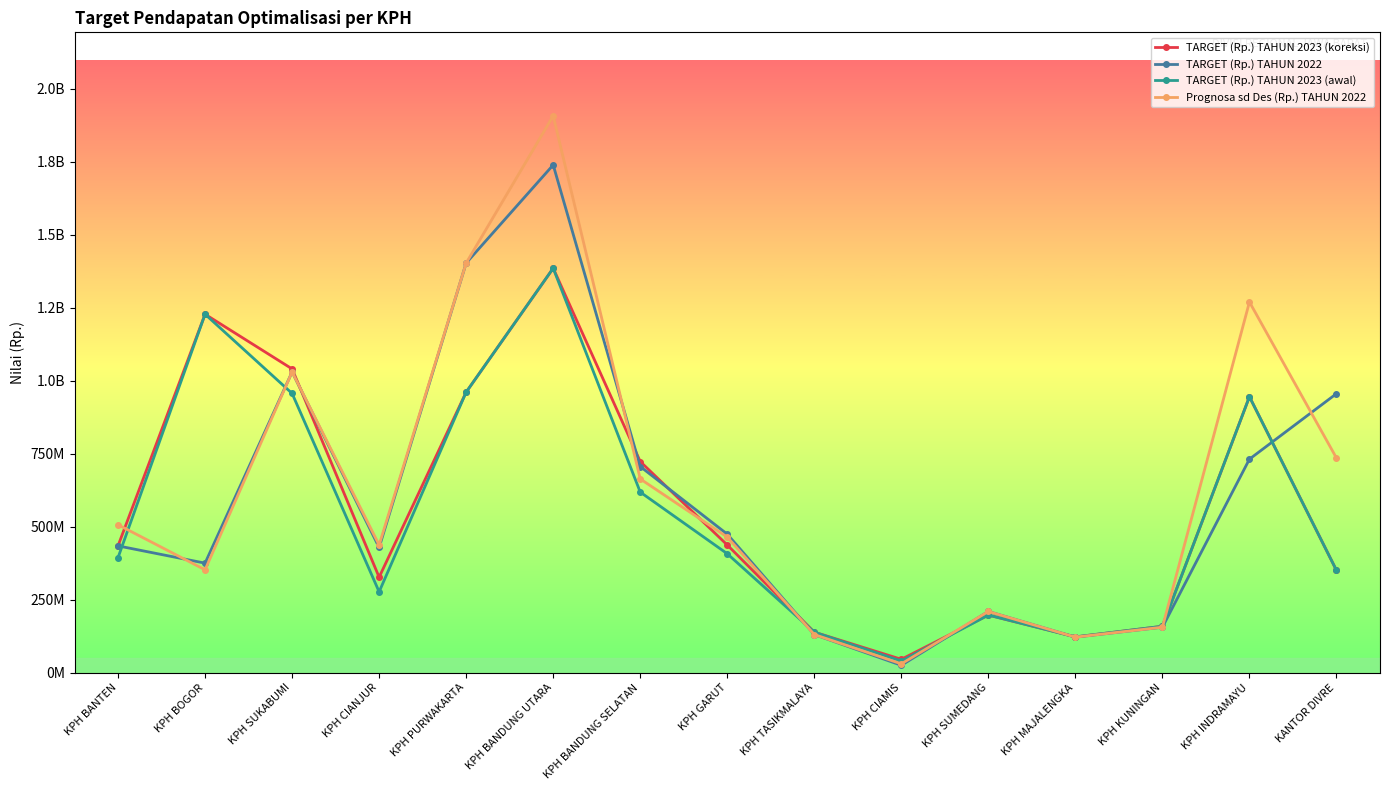

True or false: TARGET (Rp.) TAHUN 2023 (awal) and TARGET (Rp.) TAHUN 2023 (koreksi) intersect in this chart.

False